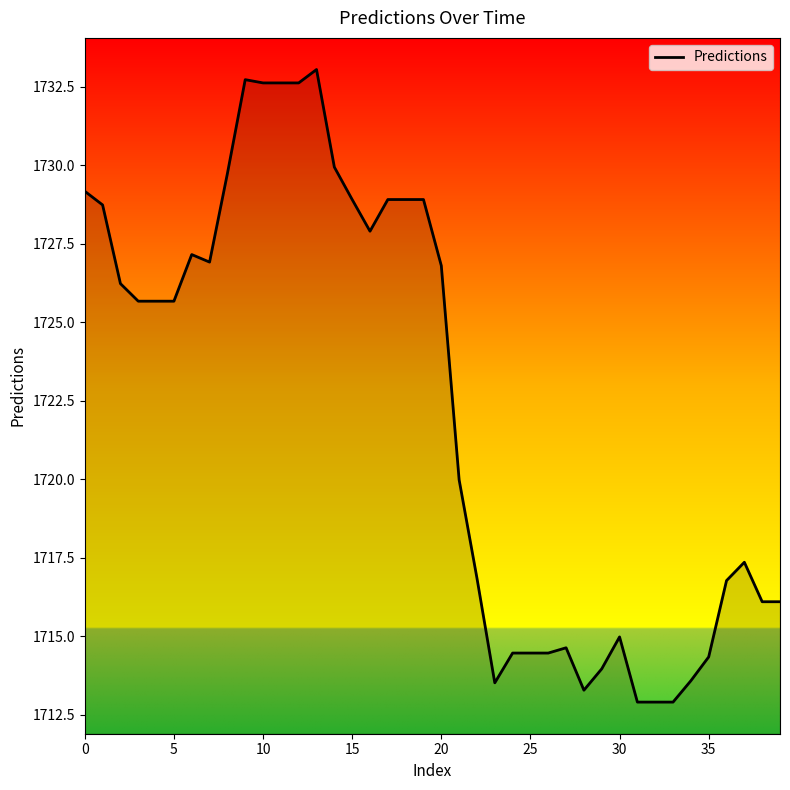

What is the greatest value displayed?

1733.0